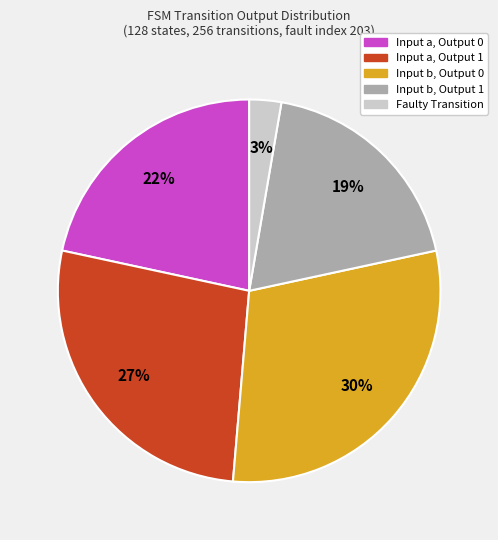

Is there a majority slice in this chart?

No